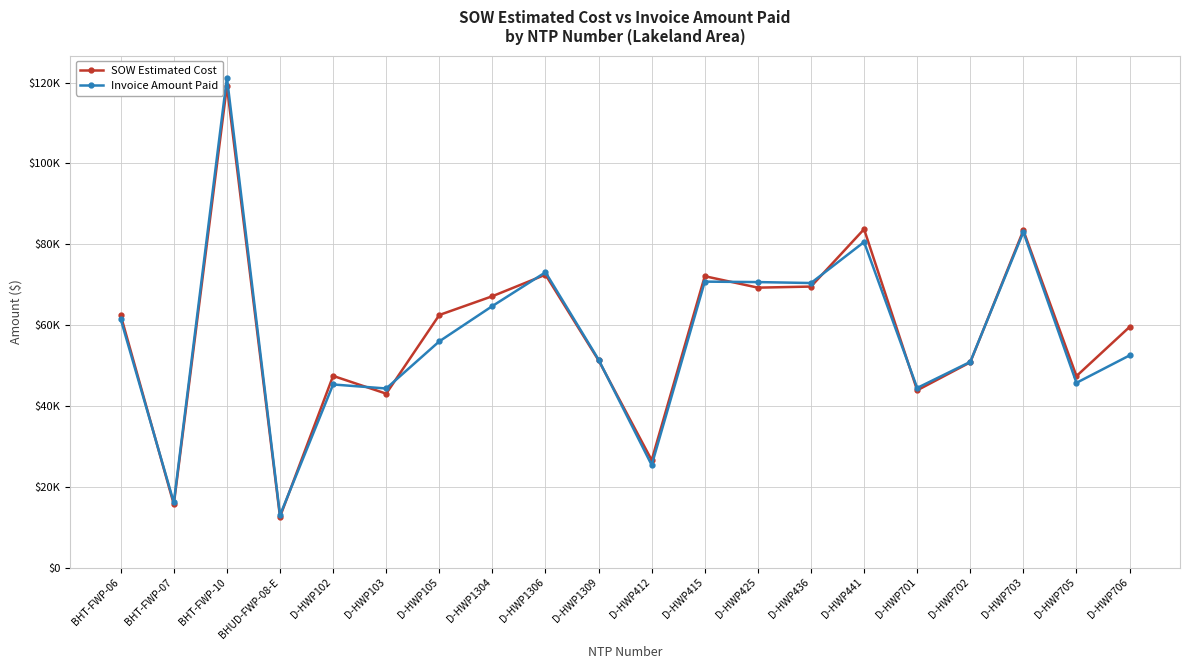

What is the total value across all series at BHT-FWP-06?

123951.5